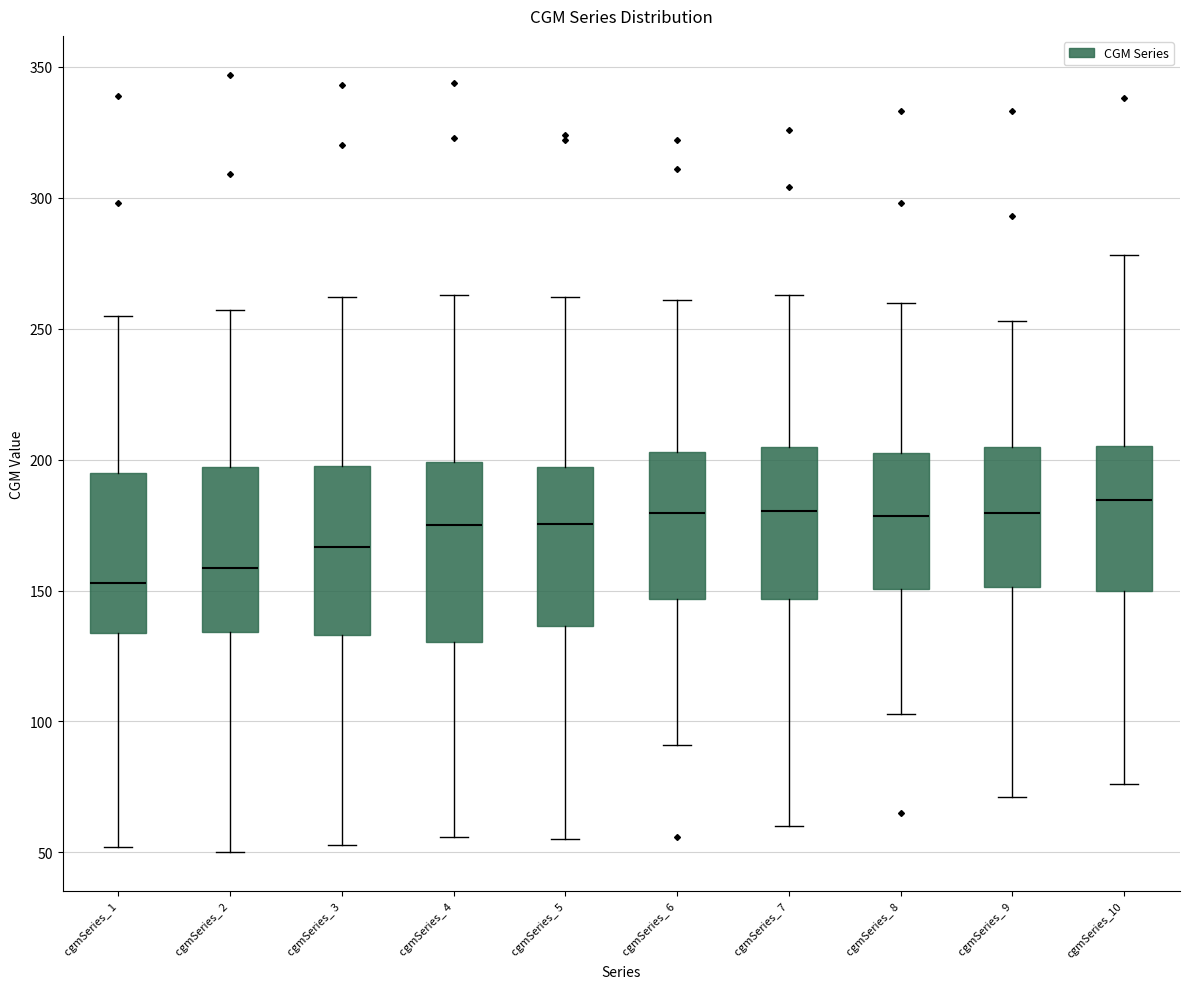

Reading left to right, read every box against the y-axis: the position of its median line, the range the box covers, and the ends of its whiskers. The values are not printed on the chart, so give them approximately, as read against the axis.

cgmSeries_ 1: median 155, box 135 to 195, whiskers 50 to 255
cgmSeries_ 2: median 160, box 135 to 195, whiskers 50 to 255
cgmSeries_ 3: median 165, box 135 to 200, whiskers 55 to 260
cgmSeries_ 4: median 175, box 130 to 200, whiskers 55 to 265
cgmSeries_ 5: median 175, box 135 to 195, whiskers 55 to 260
cgmSeries_ 6: median 180, box 145 to 205, whiskers 90 to 260
cgmSeries_ 7: median 180, box 145 to 205, whiskers 60 to 265
cgmSeries_ 8: median 180, box 150 to 205, whiskers 105 to 260
cgmSeries_ 9: median 180, box 150 to 205, whiskers 70 to 255
cgmSeries_10: median 185, box 150 to 205, whiskers 75 to 280